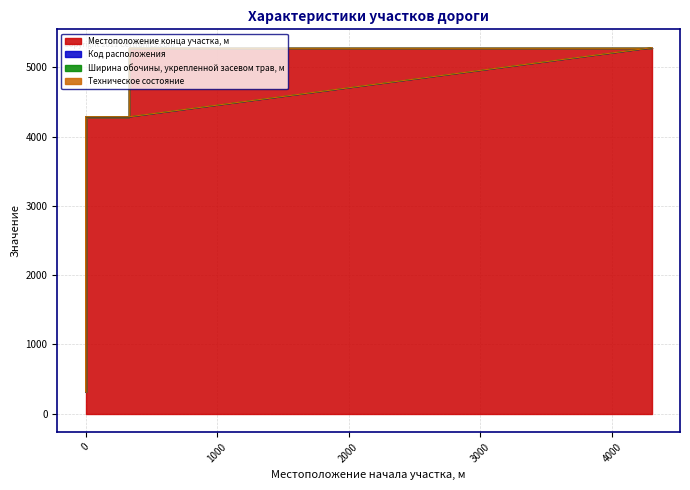

Reading right to left, list all the values displayed in this chart.

Местоположение конца участка, м: 5279.0	5279.0	4282.0	4282.0	316.0
Код расположения: 2.0	1.0	1.0	2.0	1.0
Ширина обочины, укрепленной засевом трав, м: 1.8	1.8	1.8	1.8	1.8
Техническое состояние: 2.0	2.0	2.0	2.0	2.0